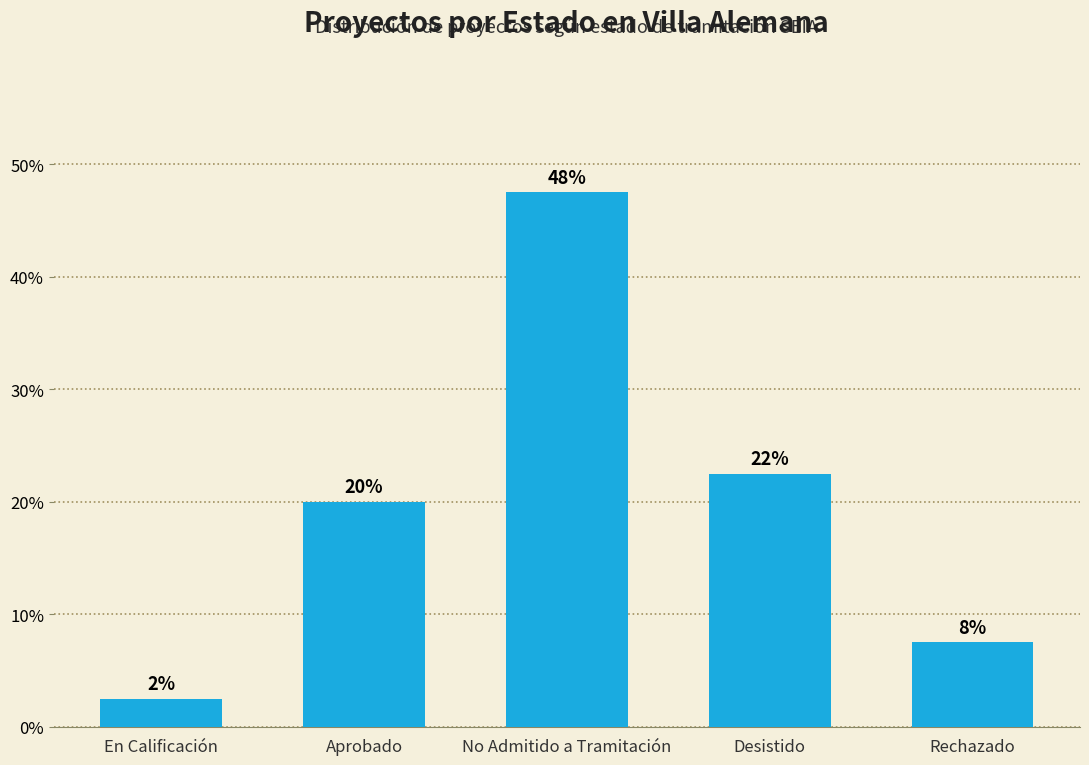

How many bars are there in total?

5